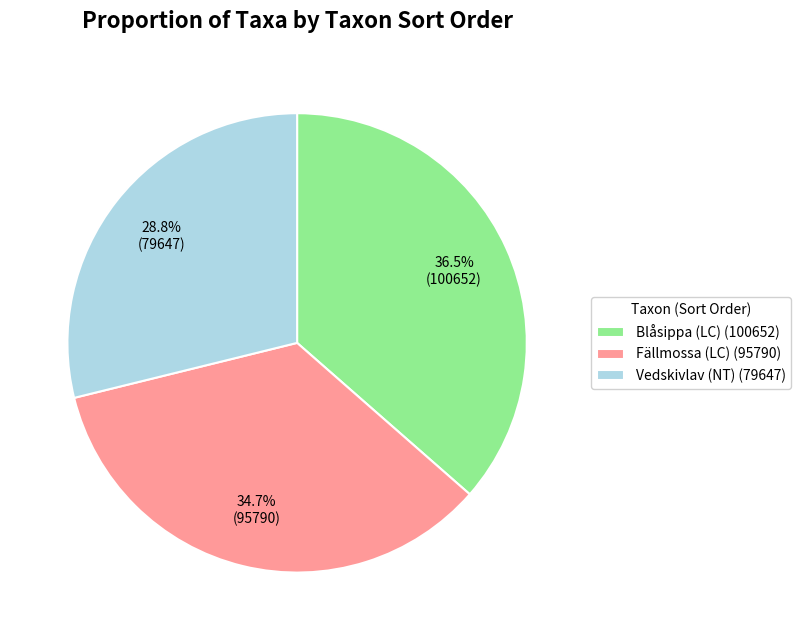

Between Blåsippa (LC) and Fällmossa (LC), which is larger?

Blåsippa (LC)